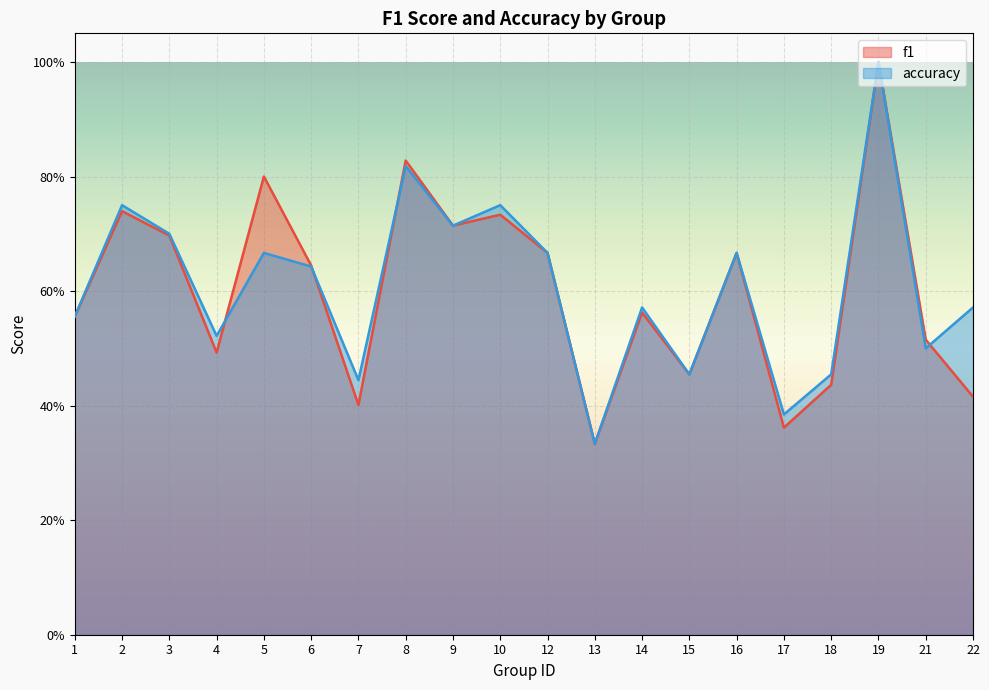

What is the greatest value displayed?

1.0